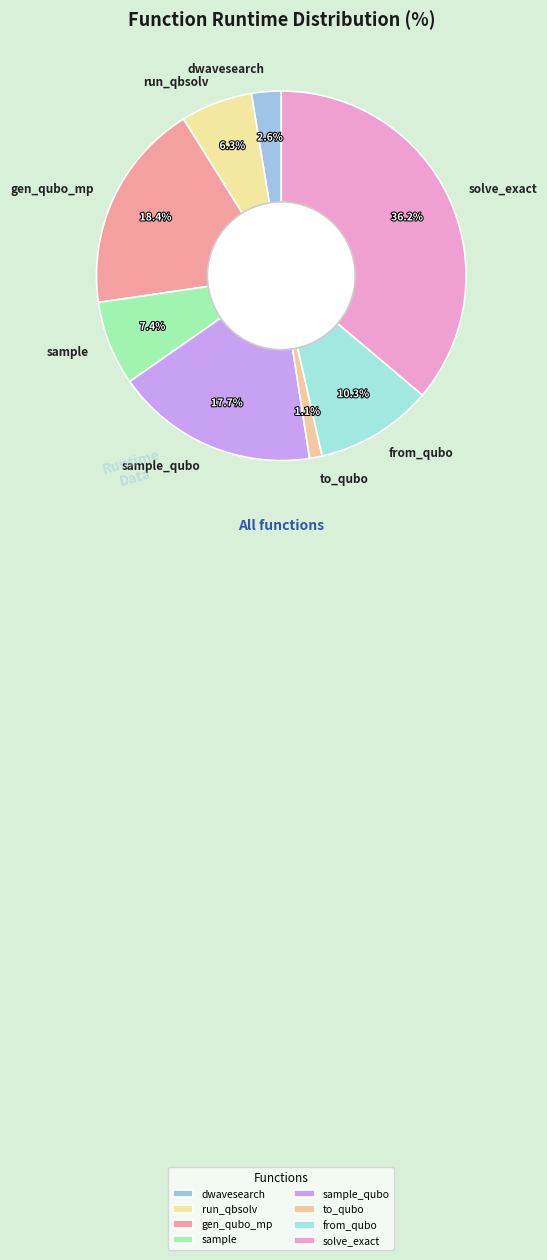

What is the ratio of the value at to_qubo to the value at dwavesearch?

0.4